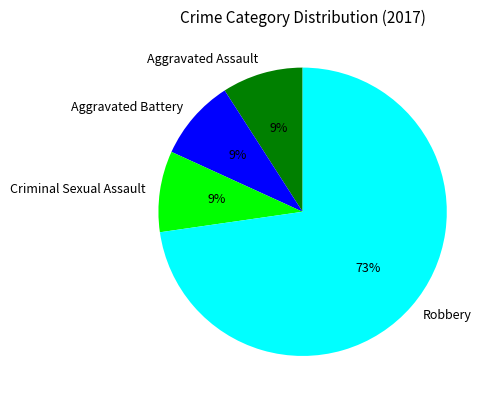

To the nearest percent, what is the average slice percentage?

25%